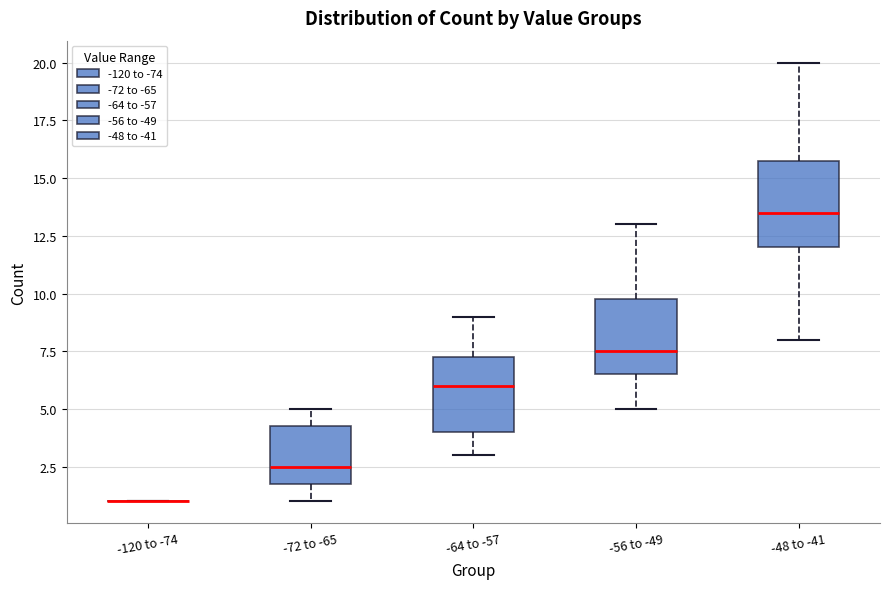

Where is the upper edge of the box for -48 to -41 on the y-axis? The values are not printed on the chart, so give them approximately, as read against the axis.

16.0